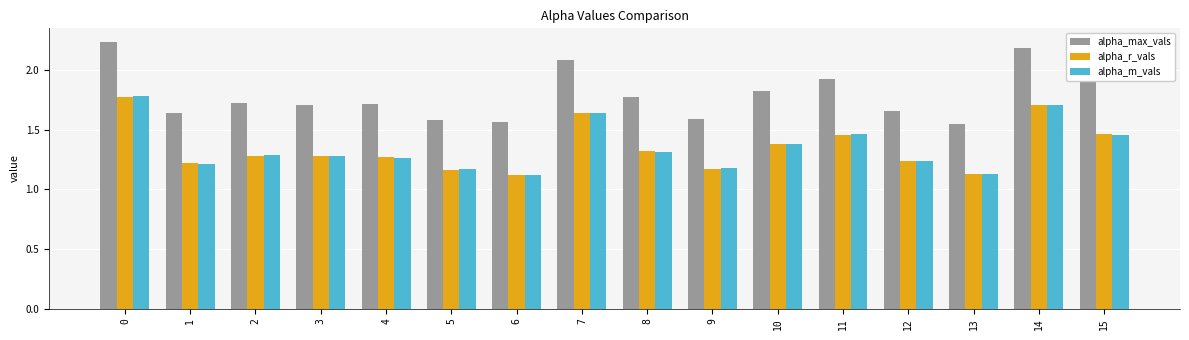

How many alpha_r_vals values are between 1 and 2?

16